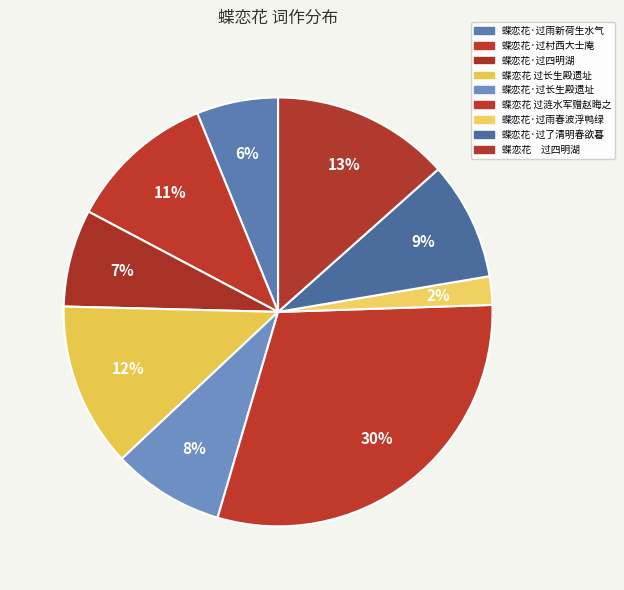

To the nearest percent, what is the difference between the 蝶恋花·过长生殿遗址 and 蝶恋花·过雨春波浮鸭绿 slice percentages?

6%